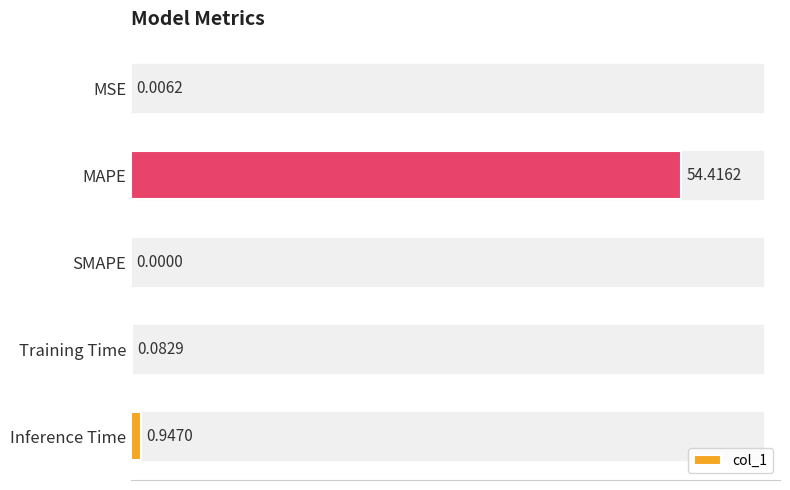

What is the sum of all values?

55.5